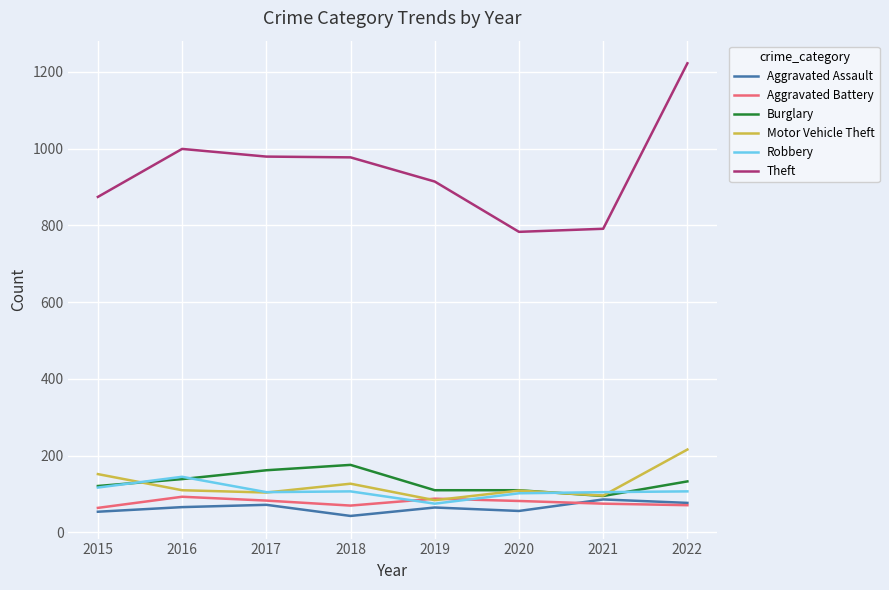

What is the spread (max minus min) of values at 2019?

849